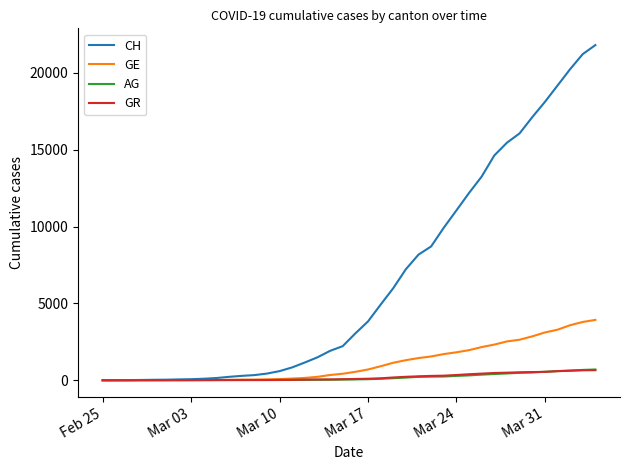

Which series has the widest spread of values?

CH